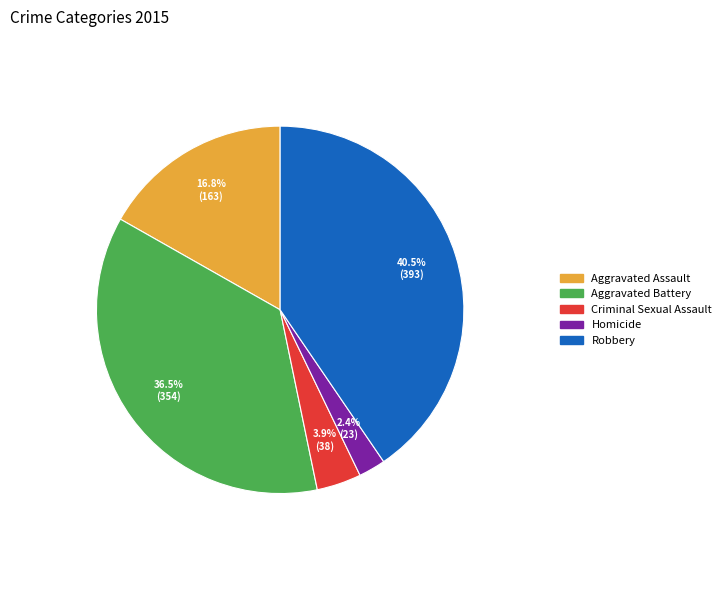

Approximately how many times larger is the value at Aggravated Assault compared to Criminal Sexual Assault?

4.3